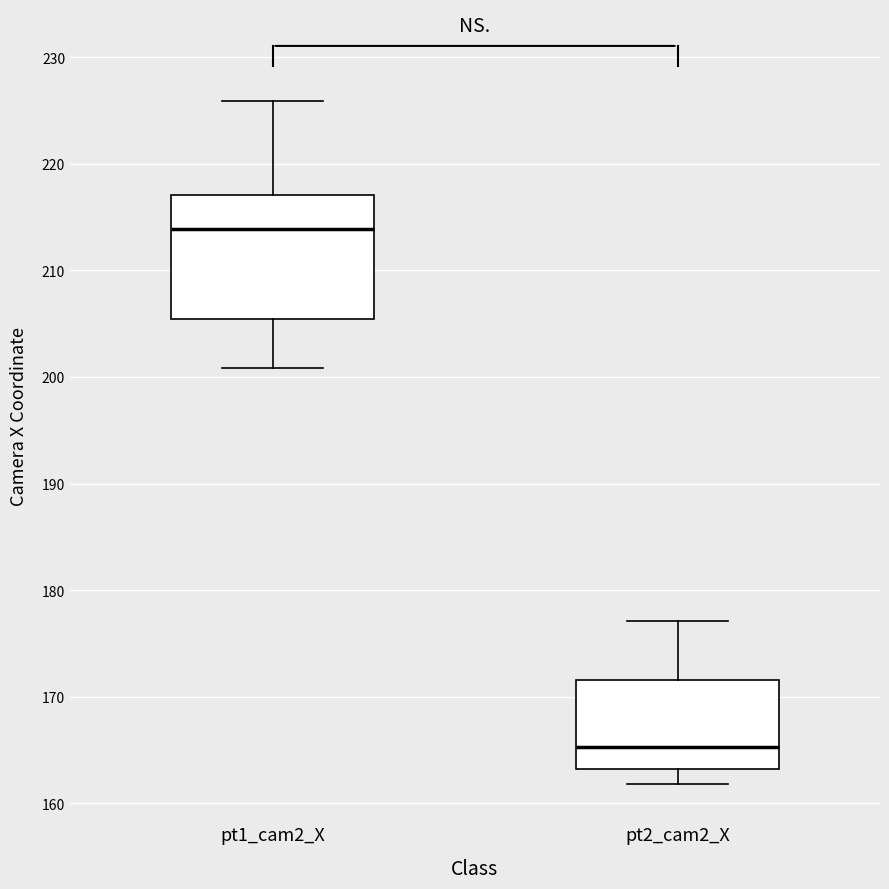

Which box has the lowest median line?

pt2_cam2_X